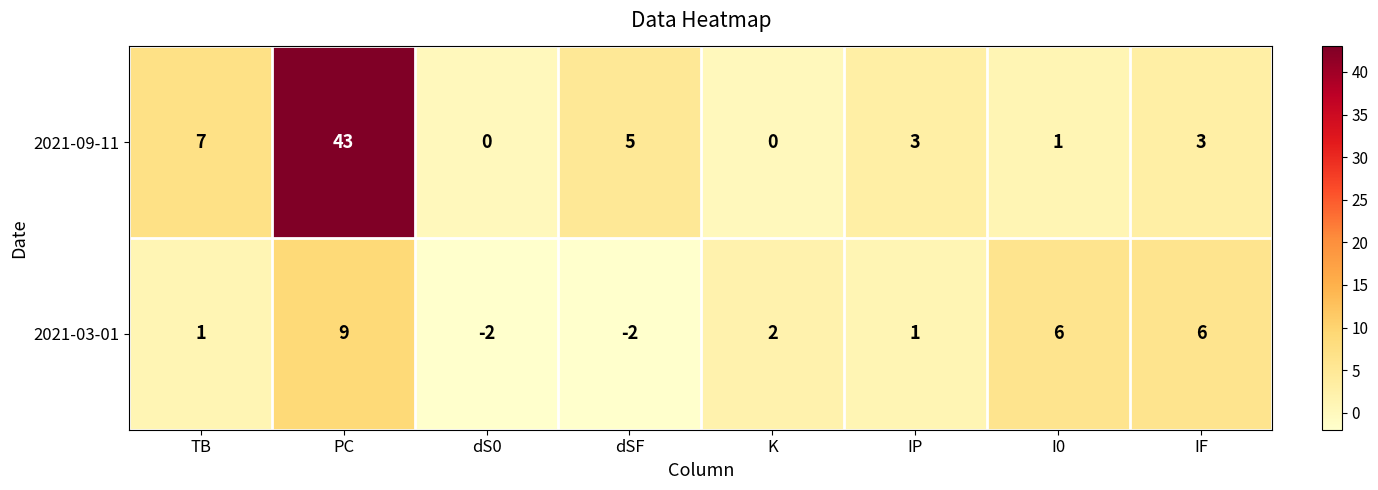

What is the greatest value displayed?

43